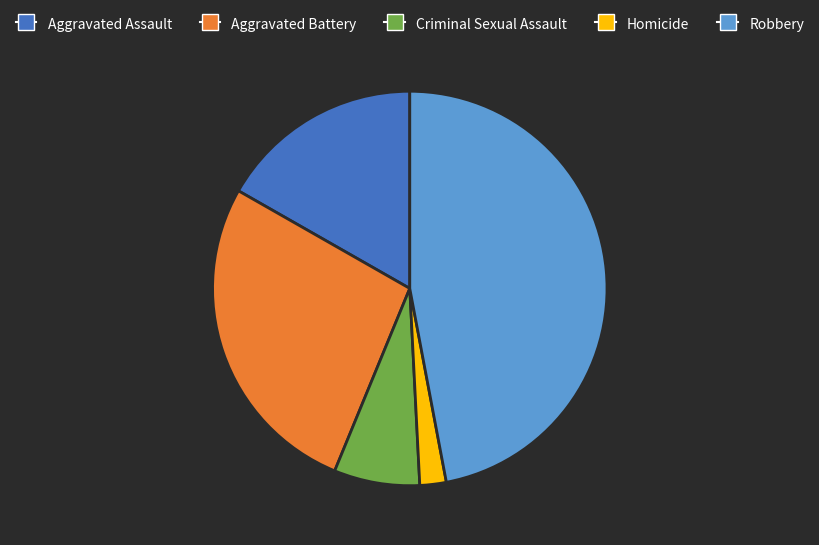

Which has a higher value, Aggravated Battery or Homicide?

Aggravated Battery